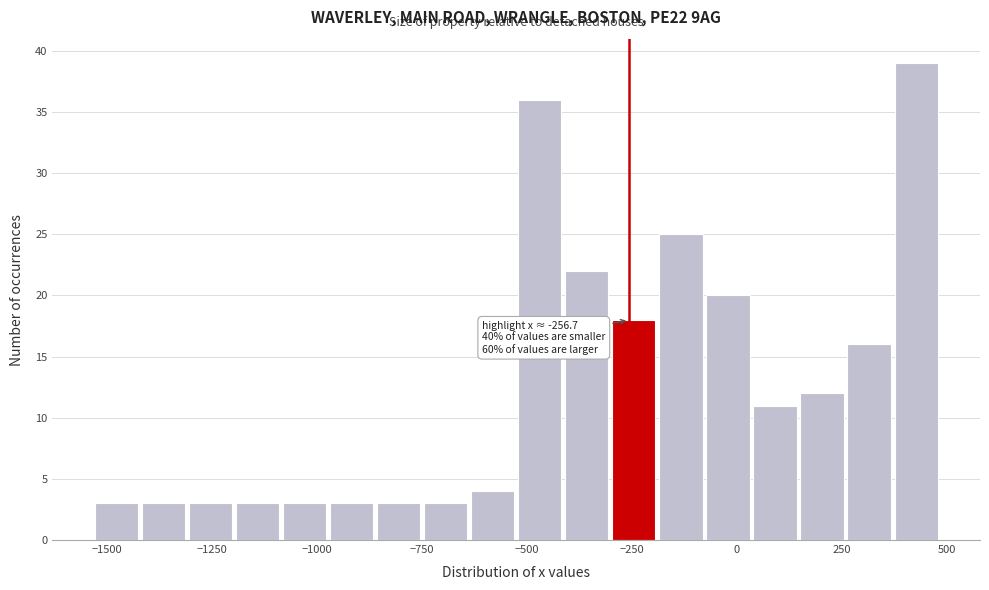

Read against the x-axis, roughly where is the centre of the tallest bar?

450